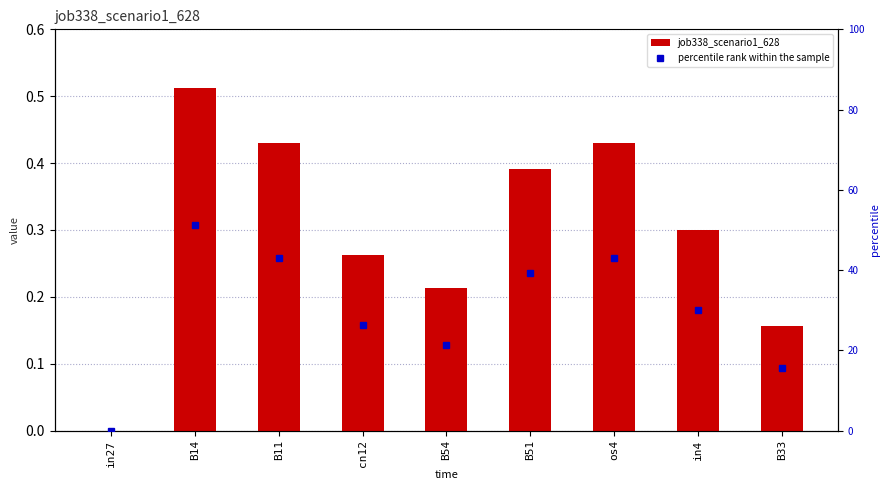

What is the sum of the job338_scenario1_628 values at B33 and B54?

0.4